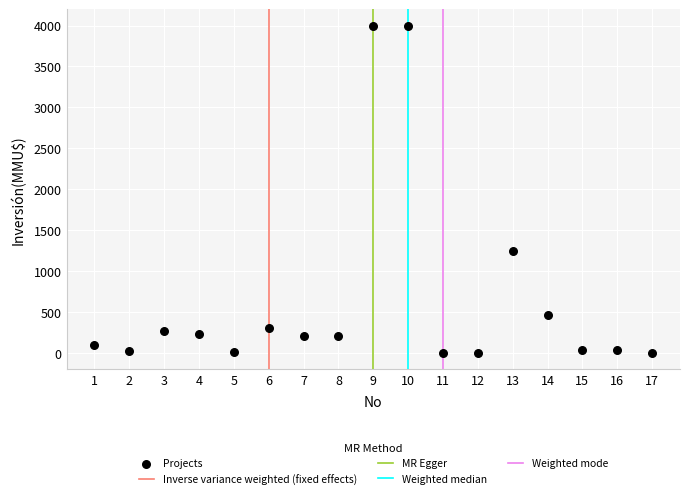

What is the range of X values (max minus min)?

16